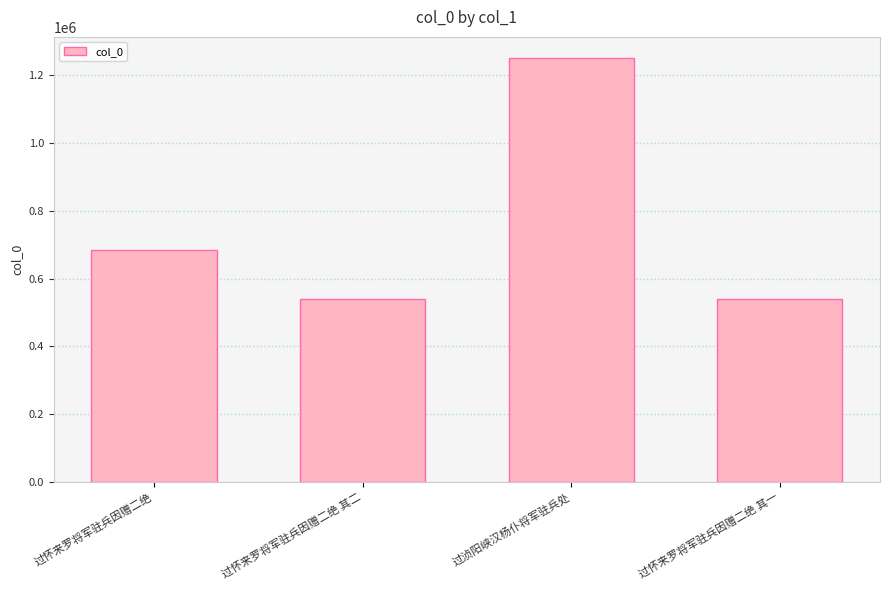

What is the difference between the values at 过浈阳峡汉杨仆将军驻兵处 and 过怀来罗将军驻兵因赠二绝 其一?

711321